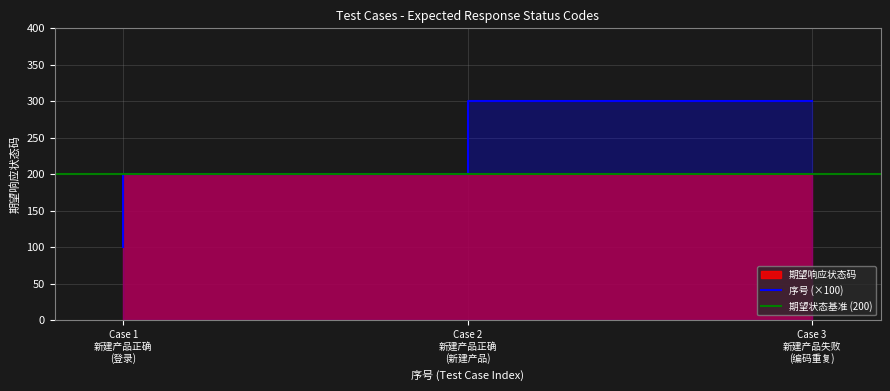

Which category has the highest value across all series?

Case 3 新建产品失败 (编码重复)